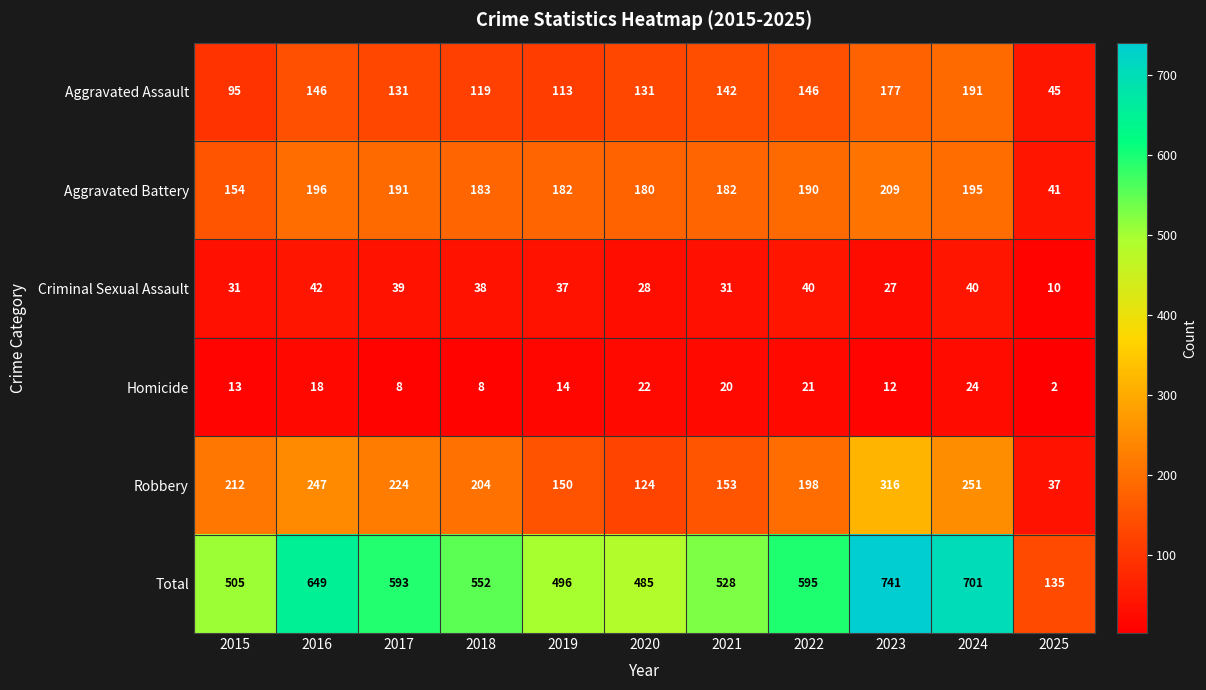

Which series changed the most between 2018 and 2024?

Total